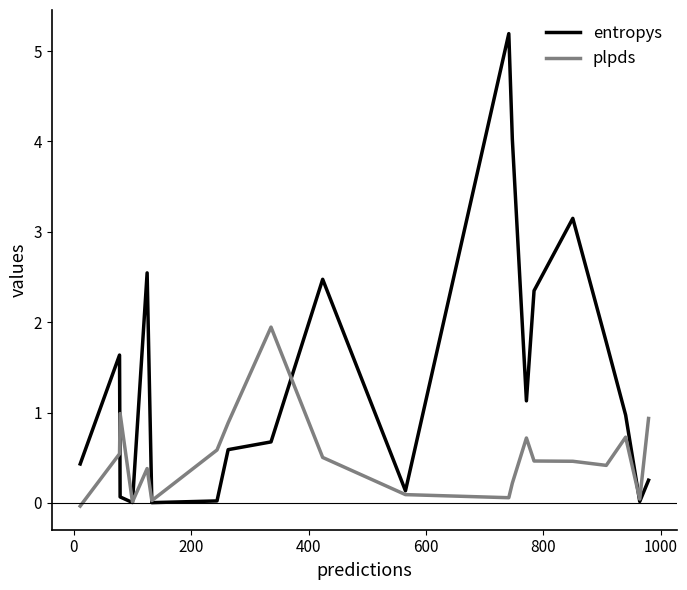

Which series has the largest total across all categories?

entropys